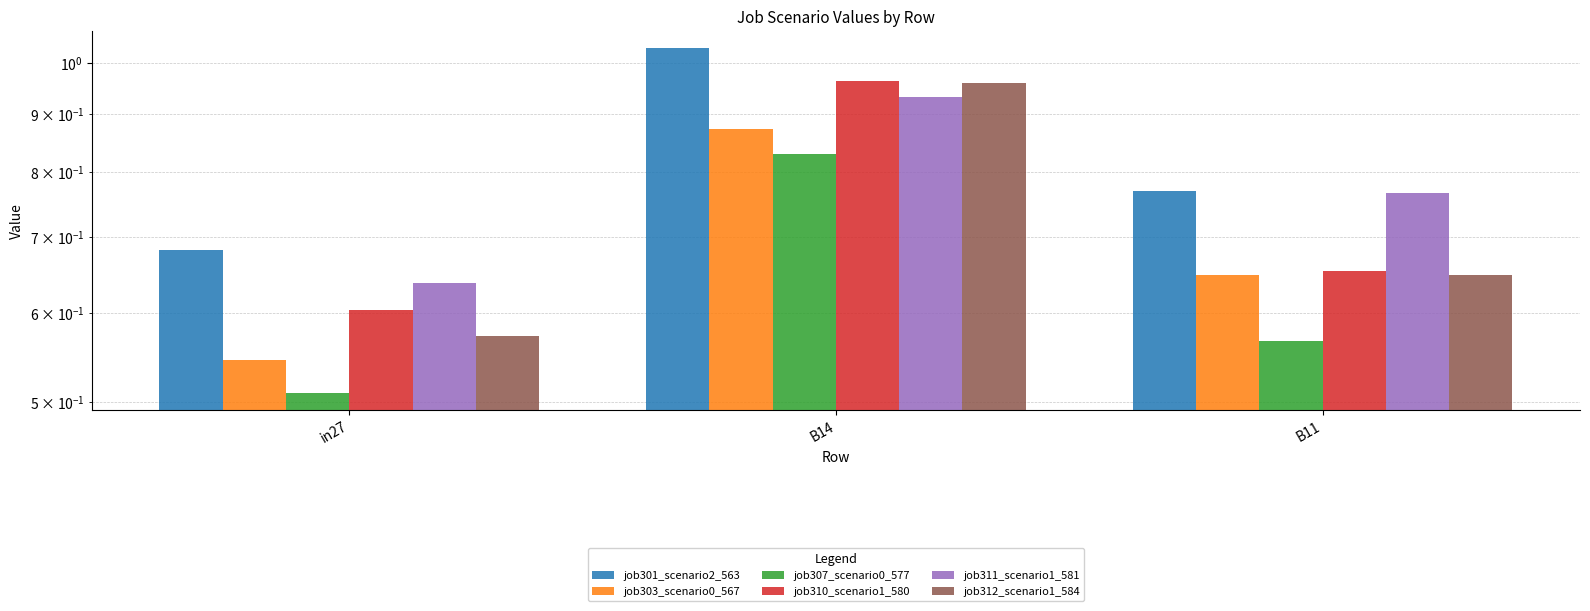

What is the maximum value shown in the chart?

1.0